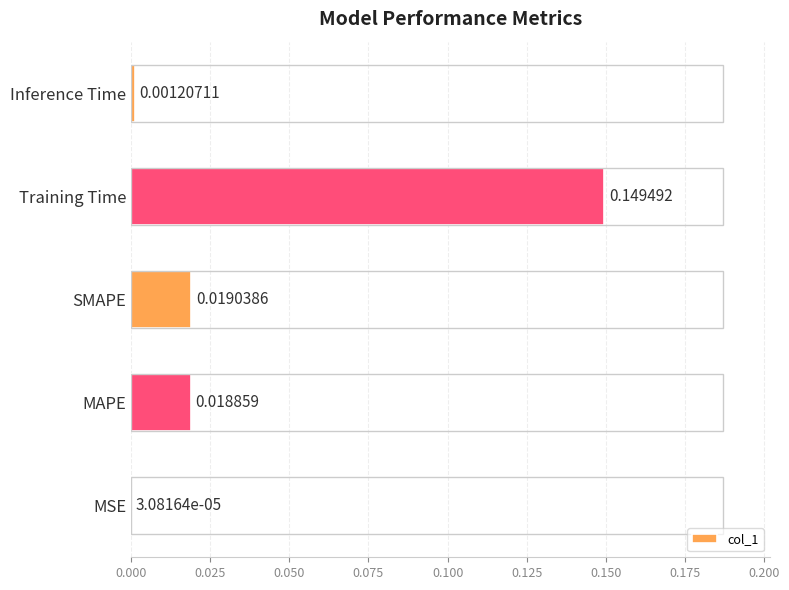

At which category does the chart reach its peak across all series?

Training Time